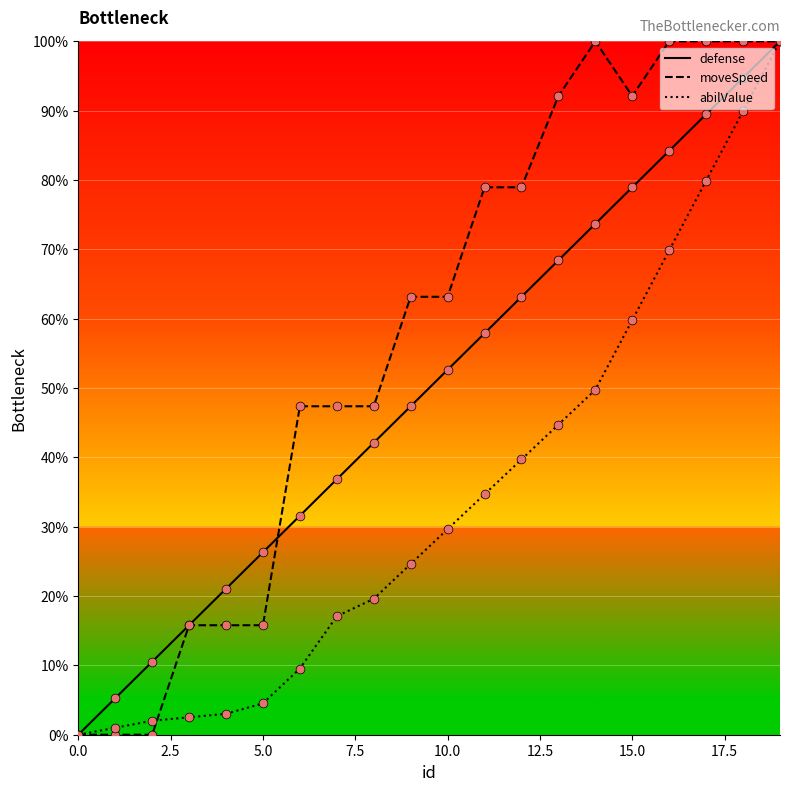

What is the maximum value shown in the chart?

100.0